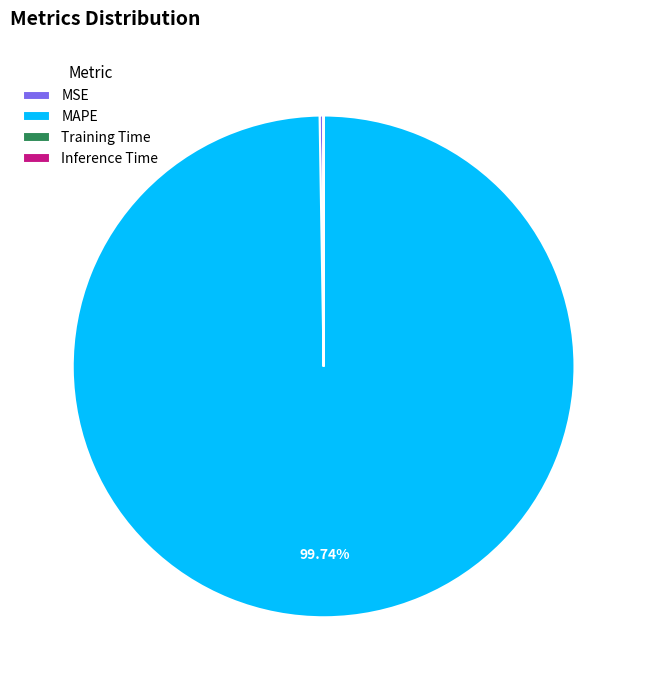

Which category has the biggest portion of the pie?

MAPE